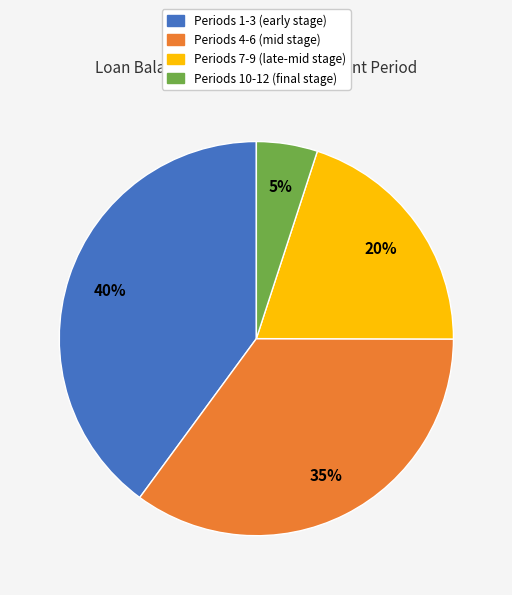

To the nearest percent, what is the difference between the largest and smallest slice percentages?

35%